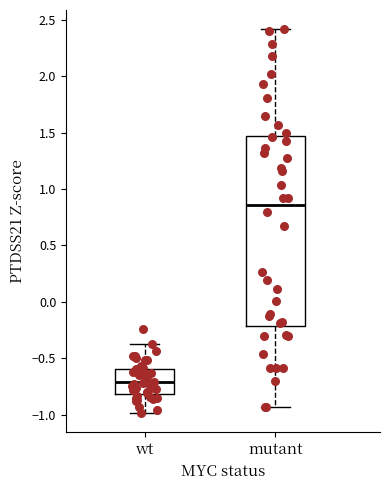

Comparing the boxes themselves (not the whiskers), which one is the tallest?

mutant